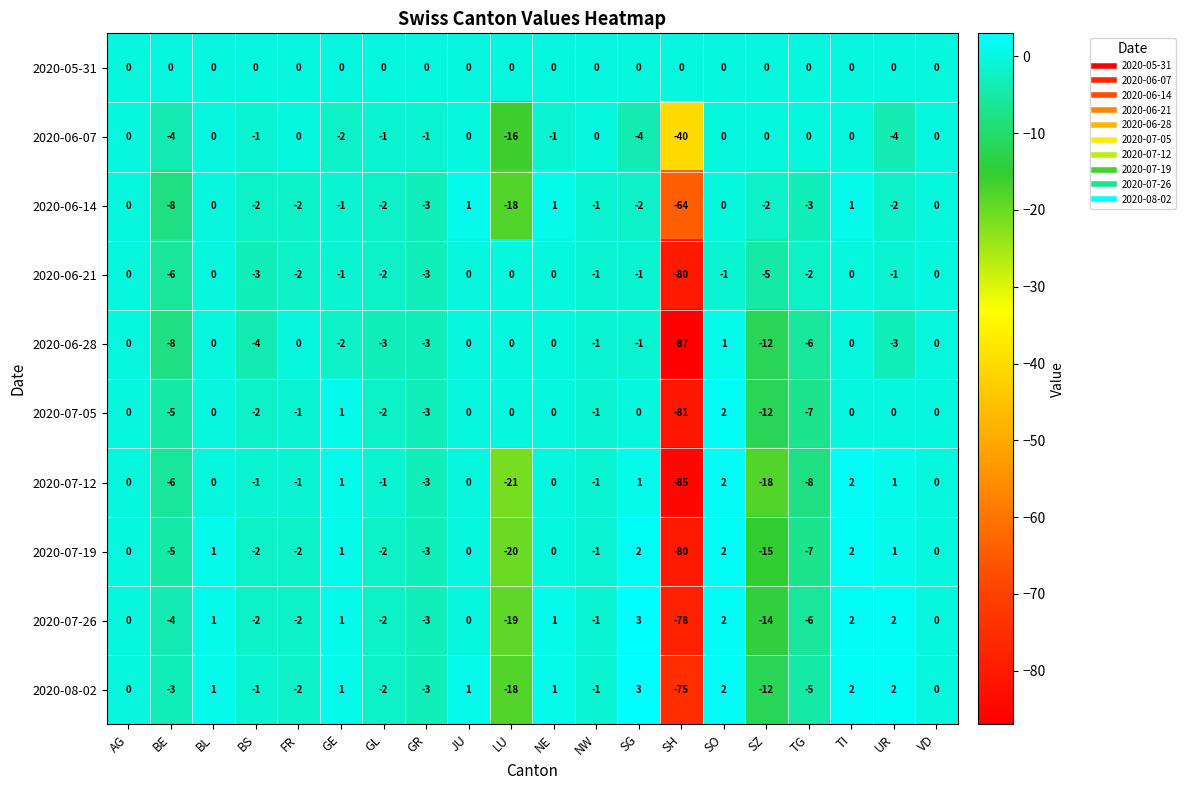

How many data points in 2020-07-12 are less than 0?

10